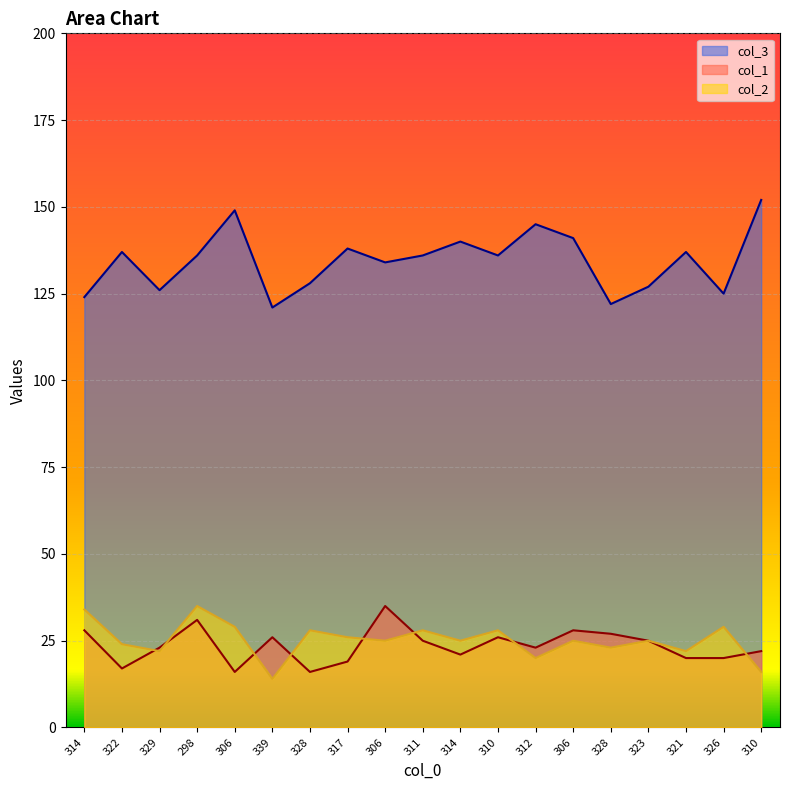

Which series changed the most between 339 and 317?

col_3